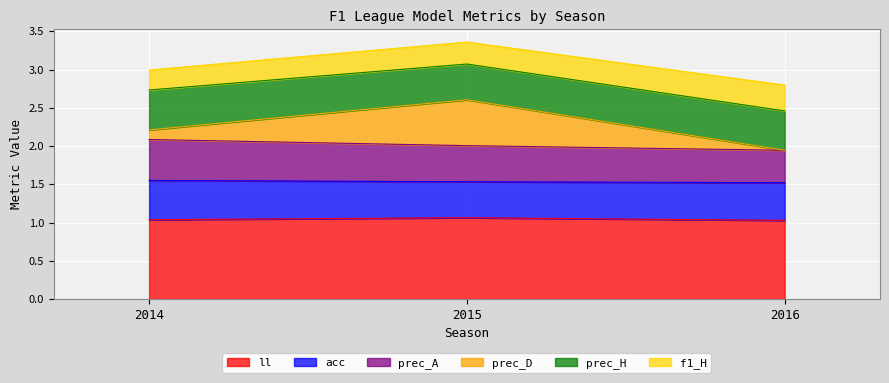

At how many categories does at least one series exceed 3?

1